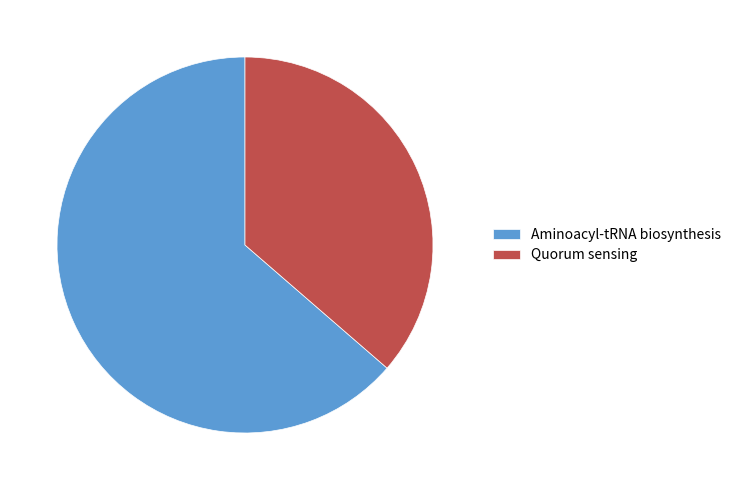

Which category accounts for the majority?

Aminoacyl-tRNA biosynthesis